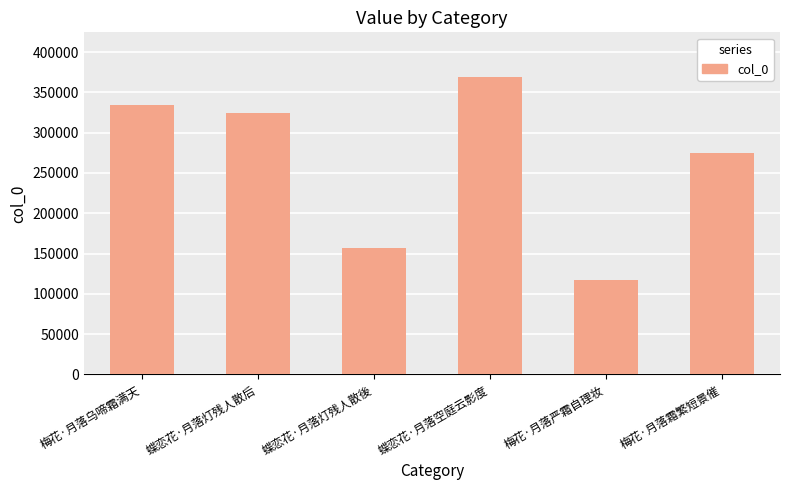

What is the average value?

262926